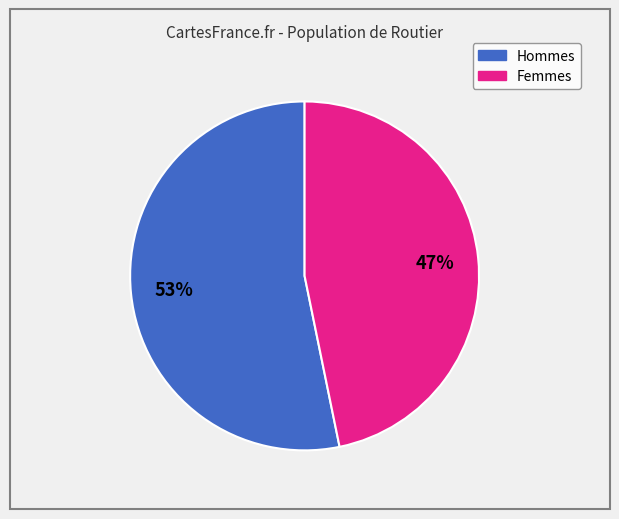

Does any single category account for the majority?

Yes